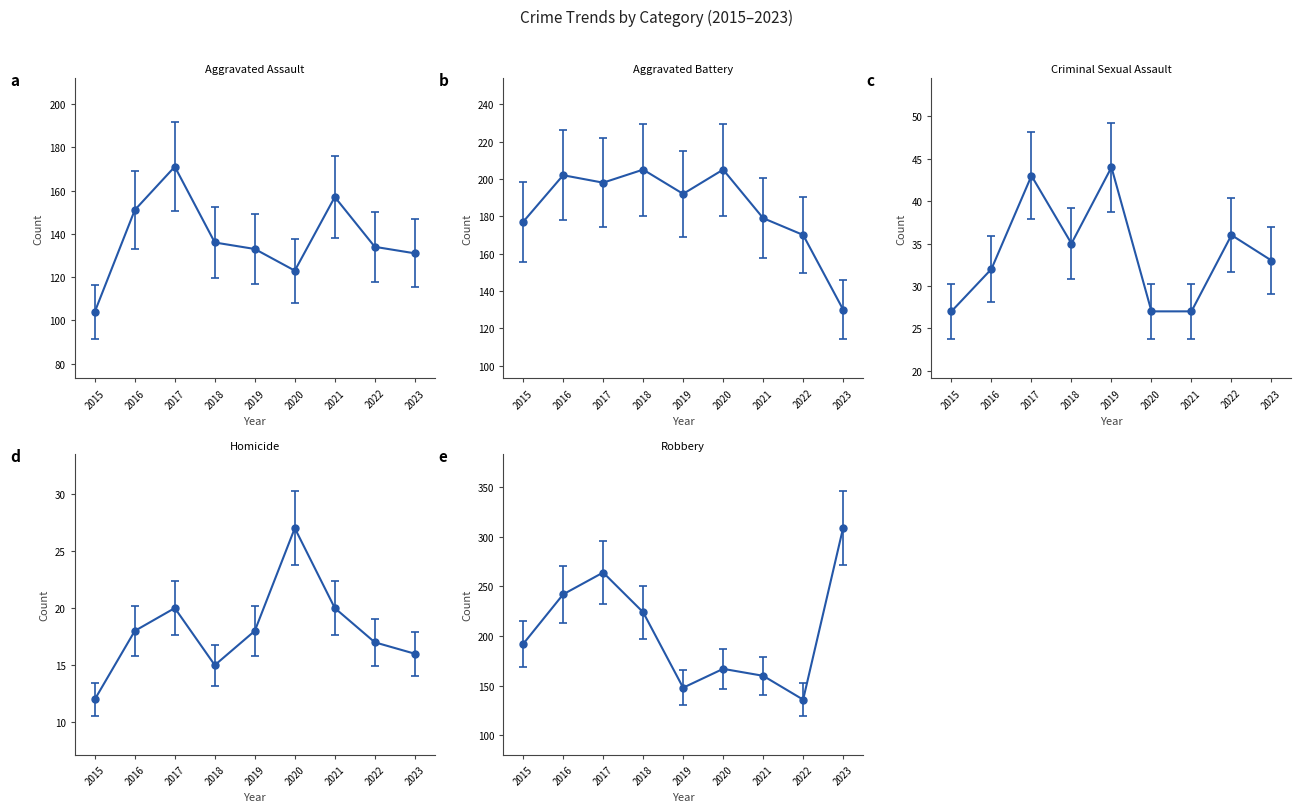

At which label does Homicide first exceed 18?

2017